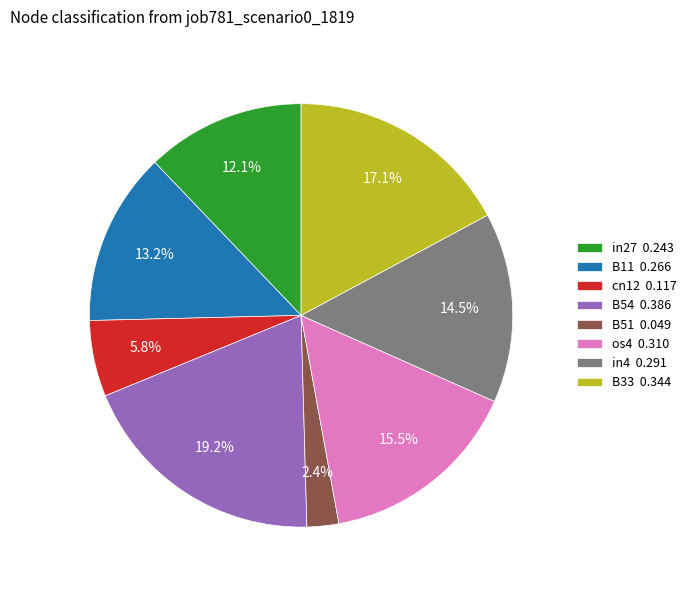

Approximately how many times larger is the value at os4 0.310 compared to cn12 0.117?

2.7